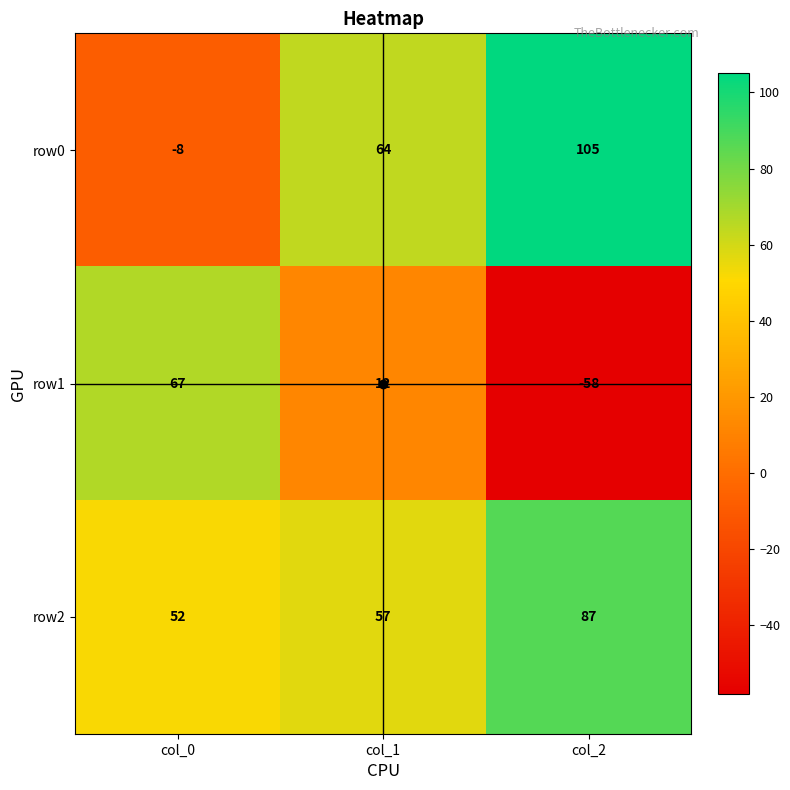

How many row1 values are between -58 and 67?

3